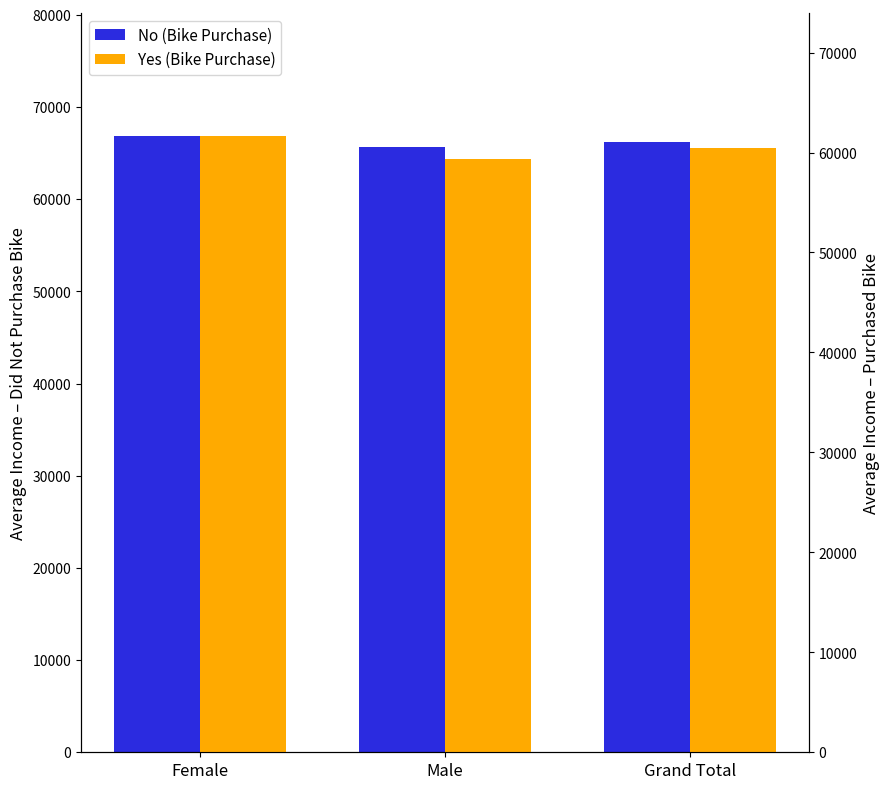

Which category has the highest value across all series?

Female